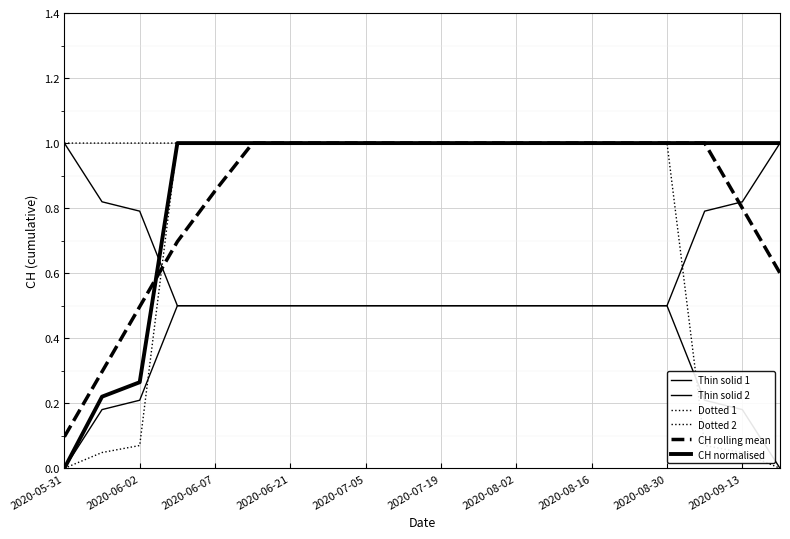

True or false: Dotted 2 and Dotted 1 intersect in this chart.

False